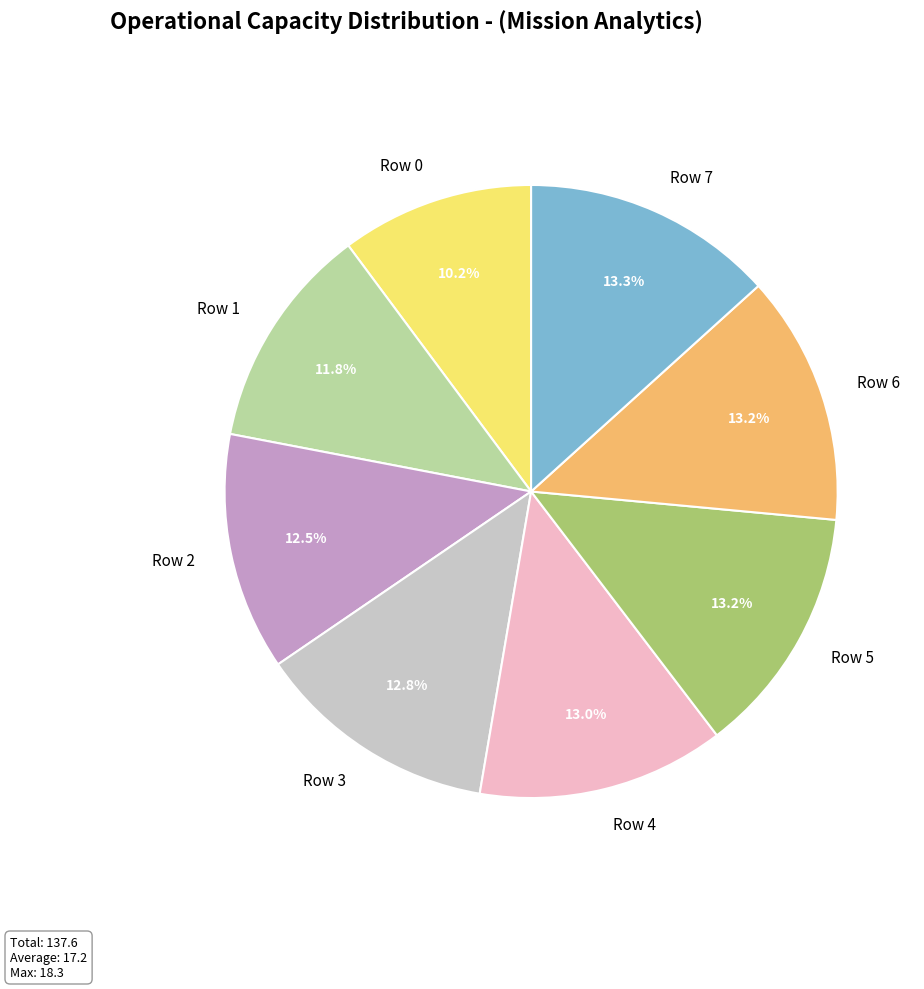

Between Row 0 and Row 1, which is larger?

Row 1